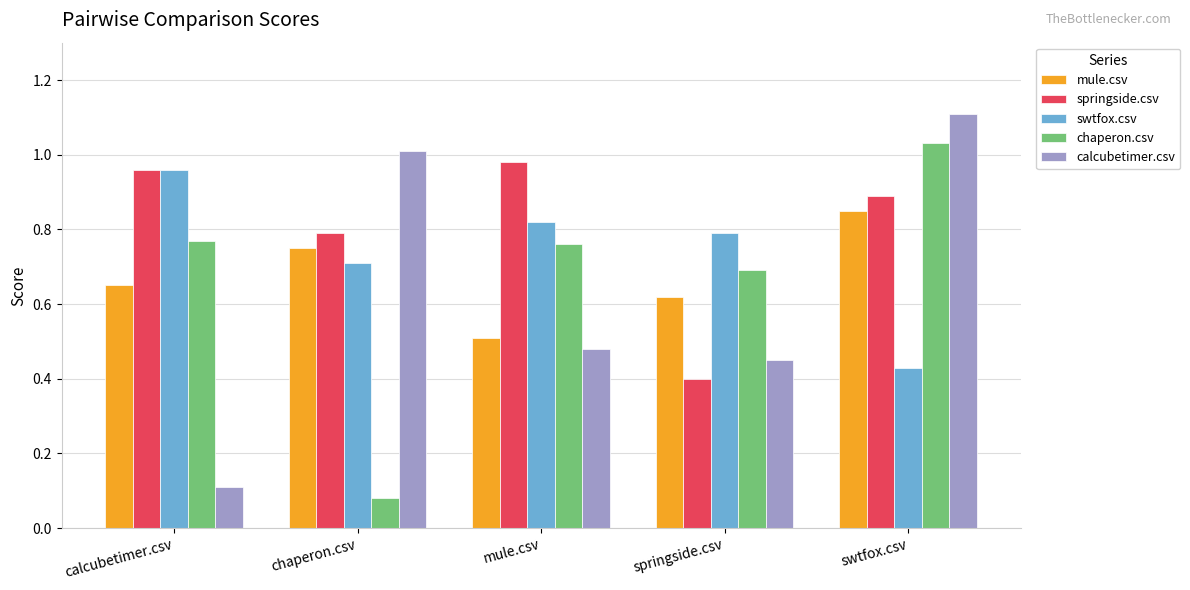

What is the total value across all series at chaperon.csv?

3.3